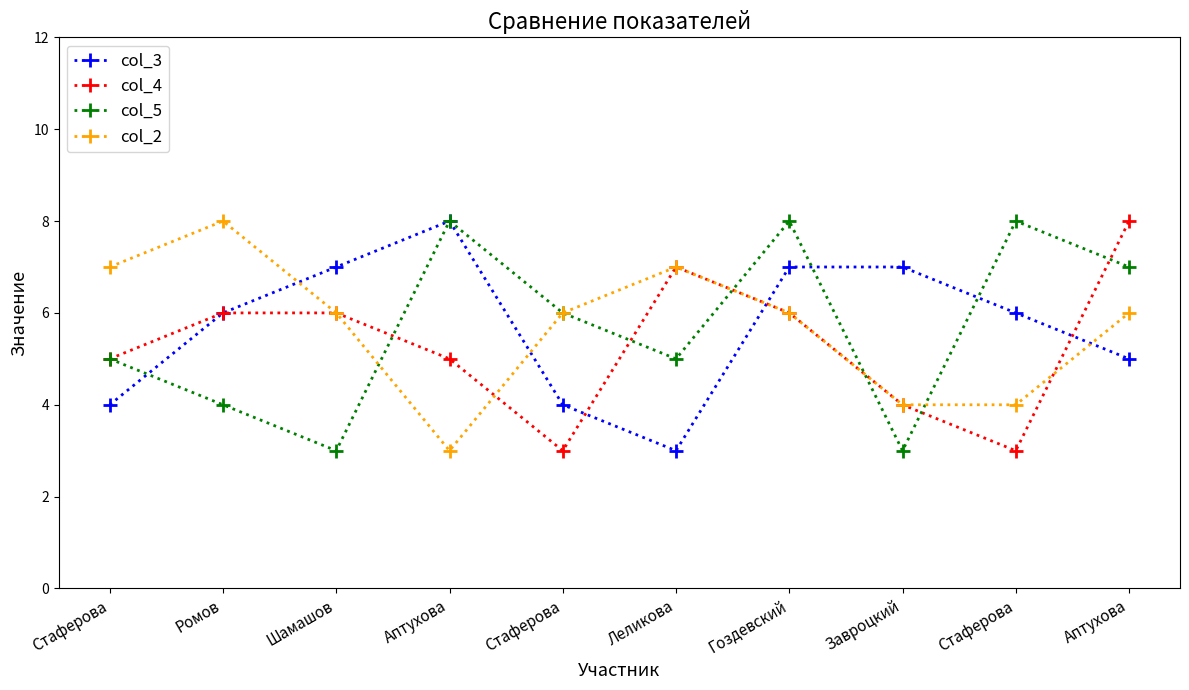

True or false: col_5 has more than 0 interior local peaks.

True